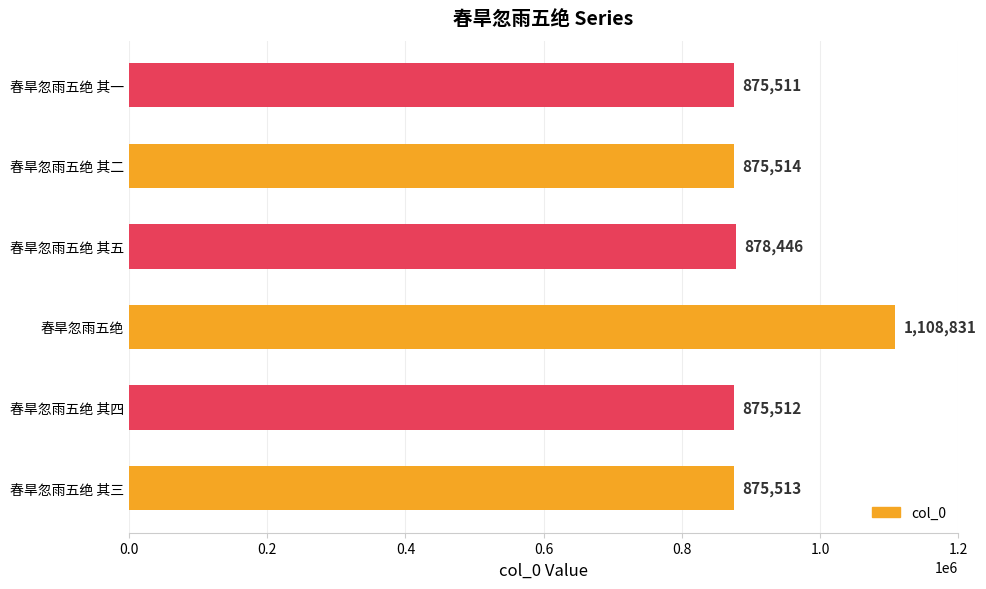

Between 春旱忽雨五绝 其二 and 春旱忽雨五绝 其一, which is larger?

春旱忽雨五绝 其二